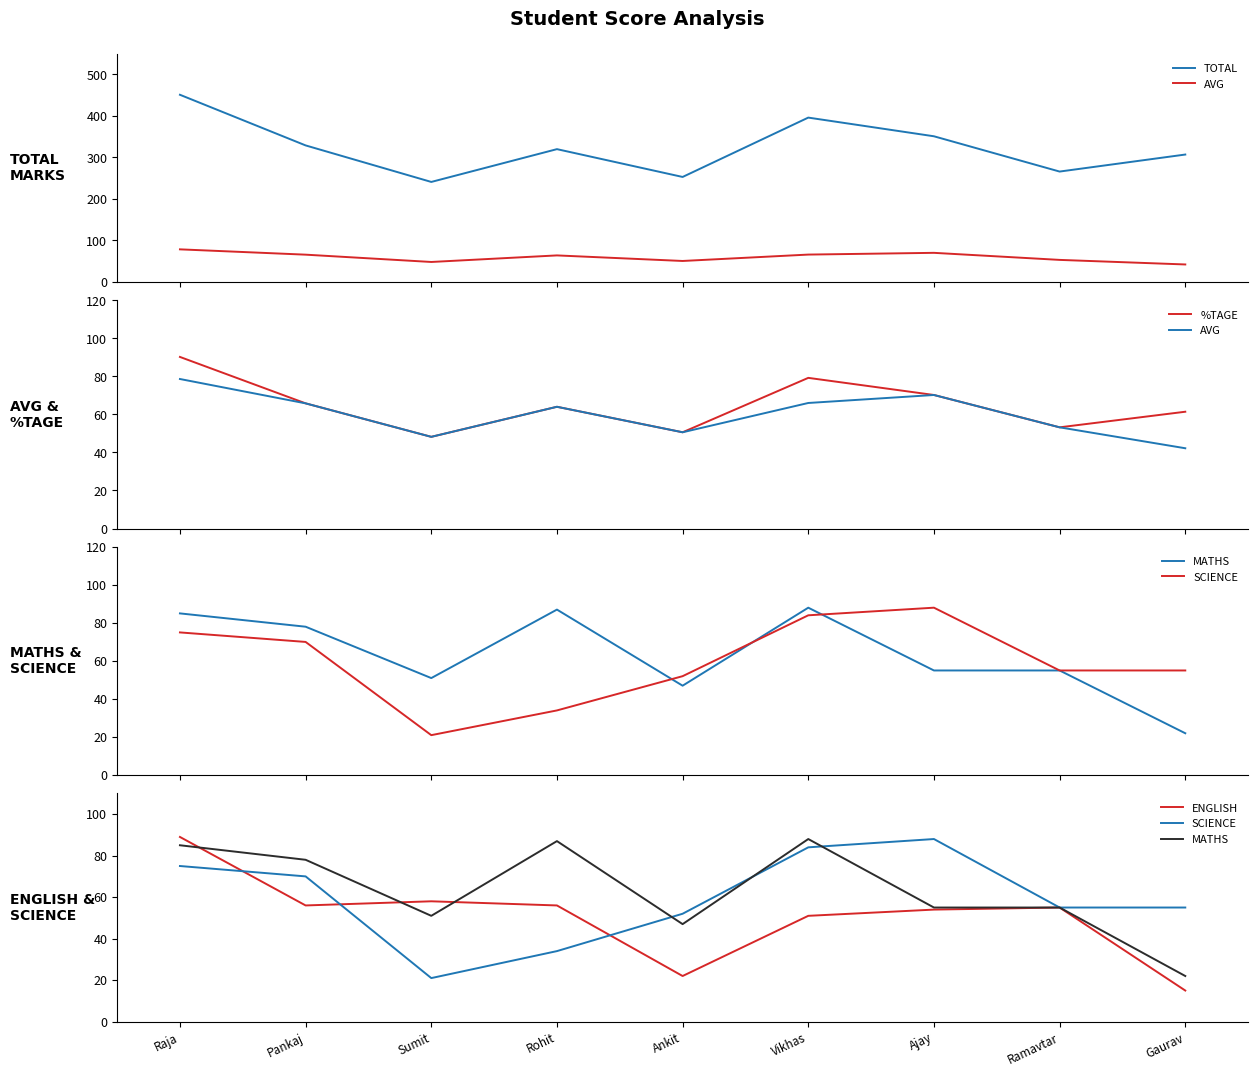

List the labels in order of SCIENCE value, smallest first.

Sumit, Rohit, Ankit, Ramavtar, Gaurav, Pankaj, Raja, Vikhas, Ajay